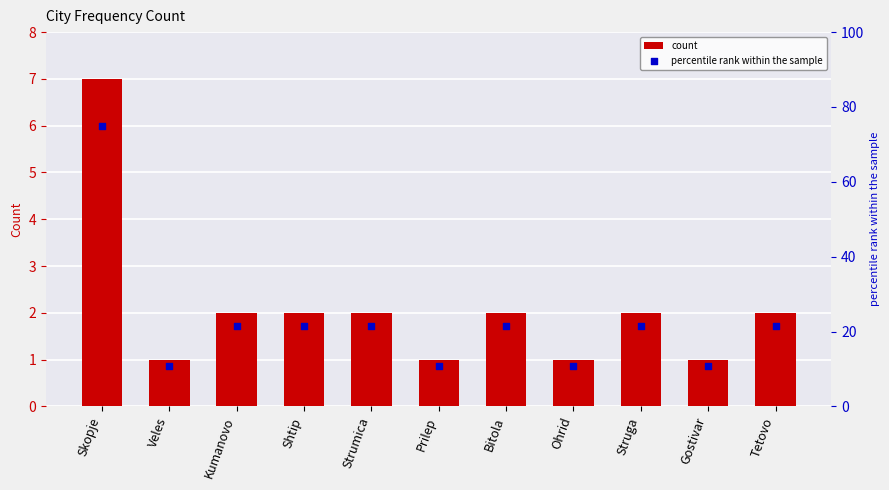

What is the total value across all series at Struga?

23.4